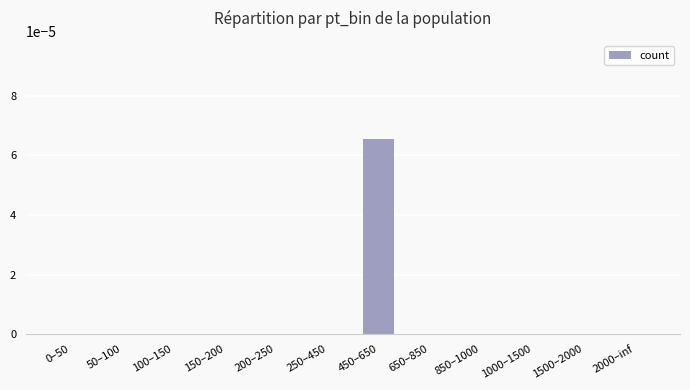

The value at 250–450 is 0.0. True or false?

True